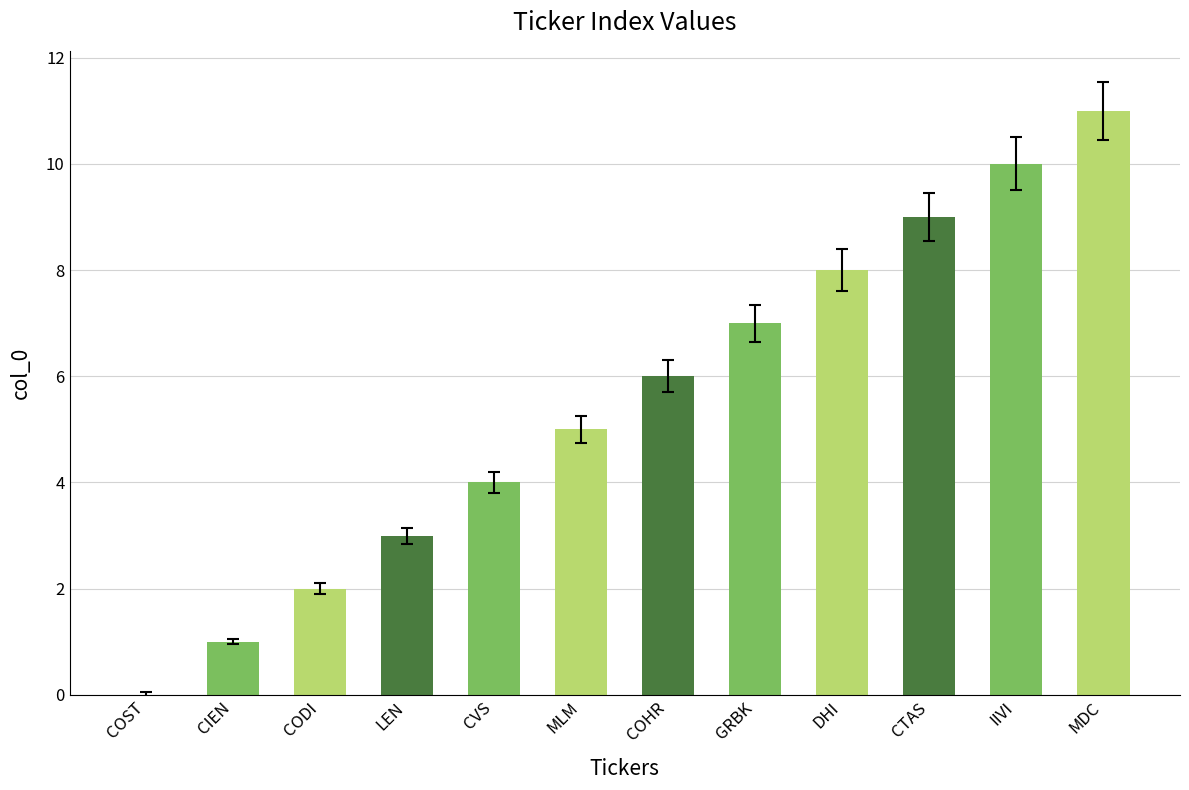

Reading left to right, list all the values displayed in this chart.

COST=0	CIEN=1	CODI=2	LEN=3	CVS=4	MLM=5	COHR=6	GRBK=7	DHI=8	CTAS=9	IIVI=10	MDC=11